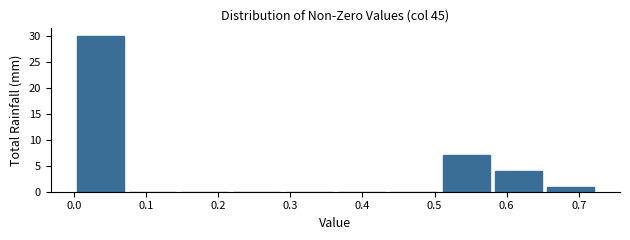

What is the height of the bar covering 0.00 to 0.07 on the x-axis? Neither the bar edges nor the heights are printed on the chart, so give them approximately, as read against the axes.

30